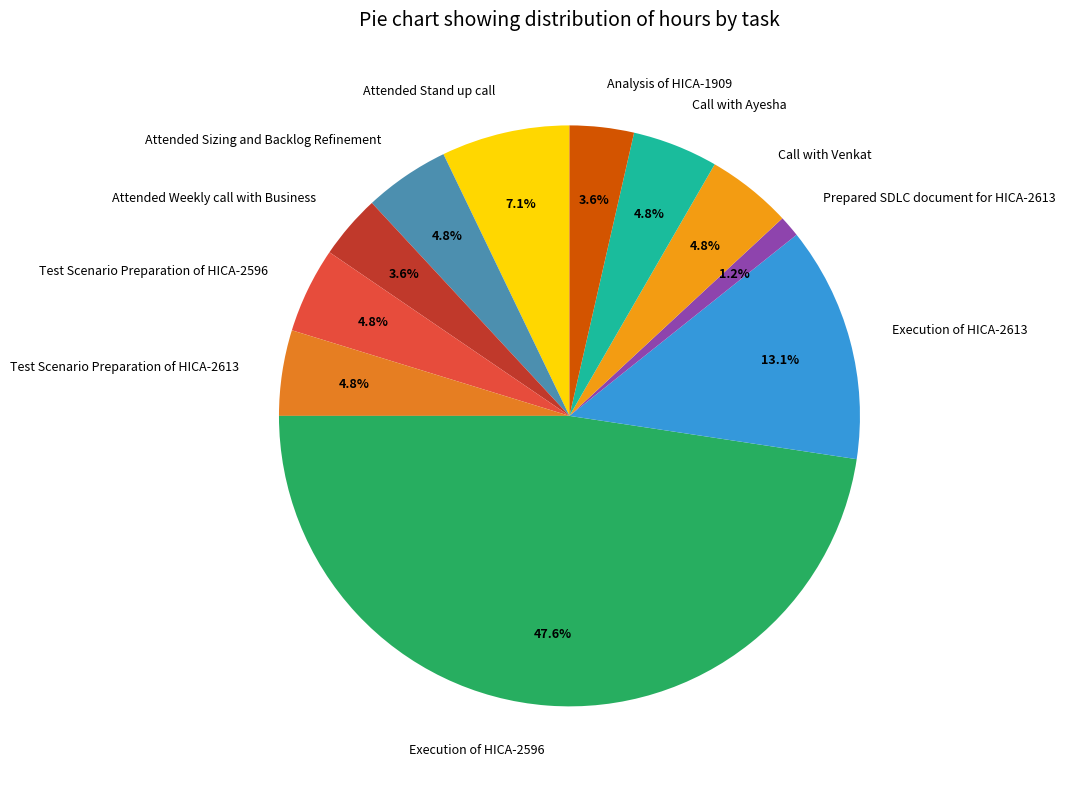

What percentage is the Call with Ayesha slice, to the nearest percent?

5%